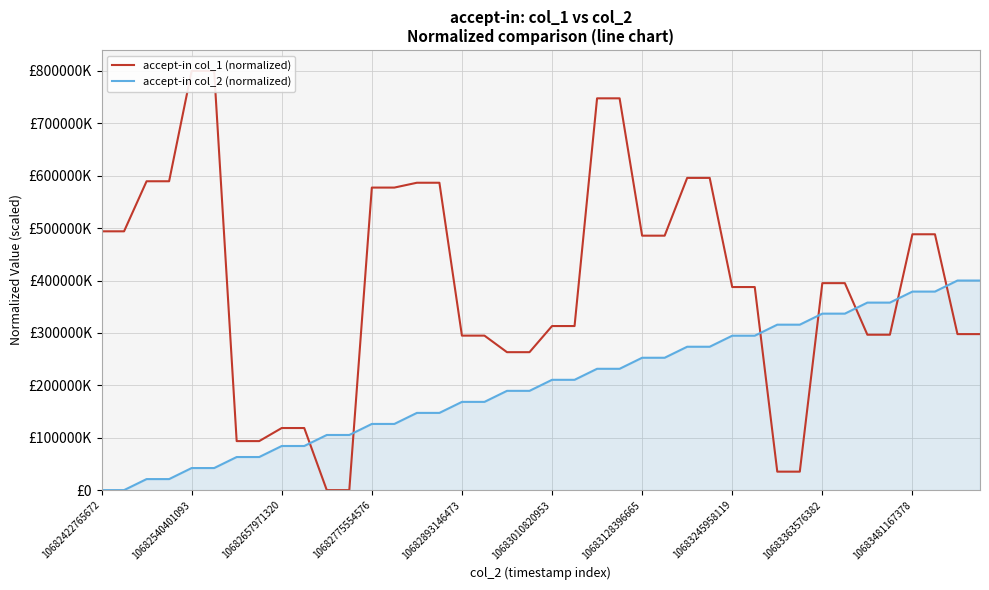

List the series in order of their peak value, lowest first.

accept-in col_2 (normalized), accept-in col_1 (normalized)